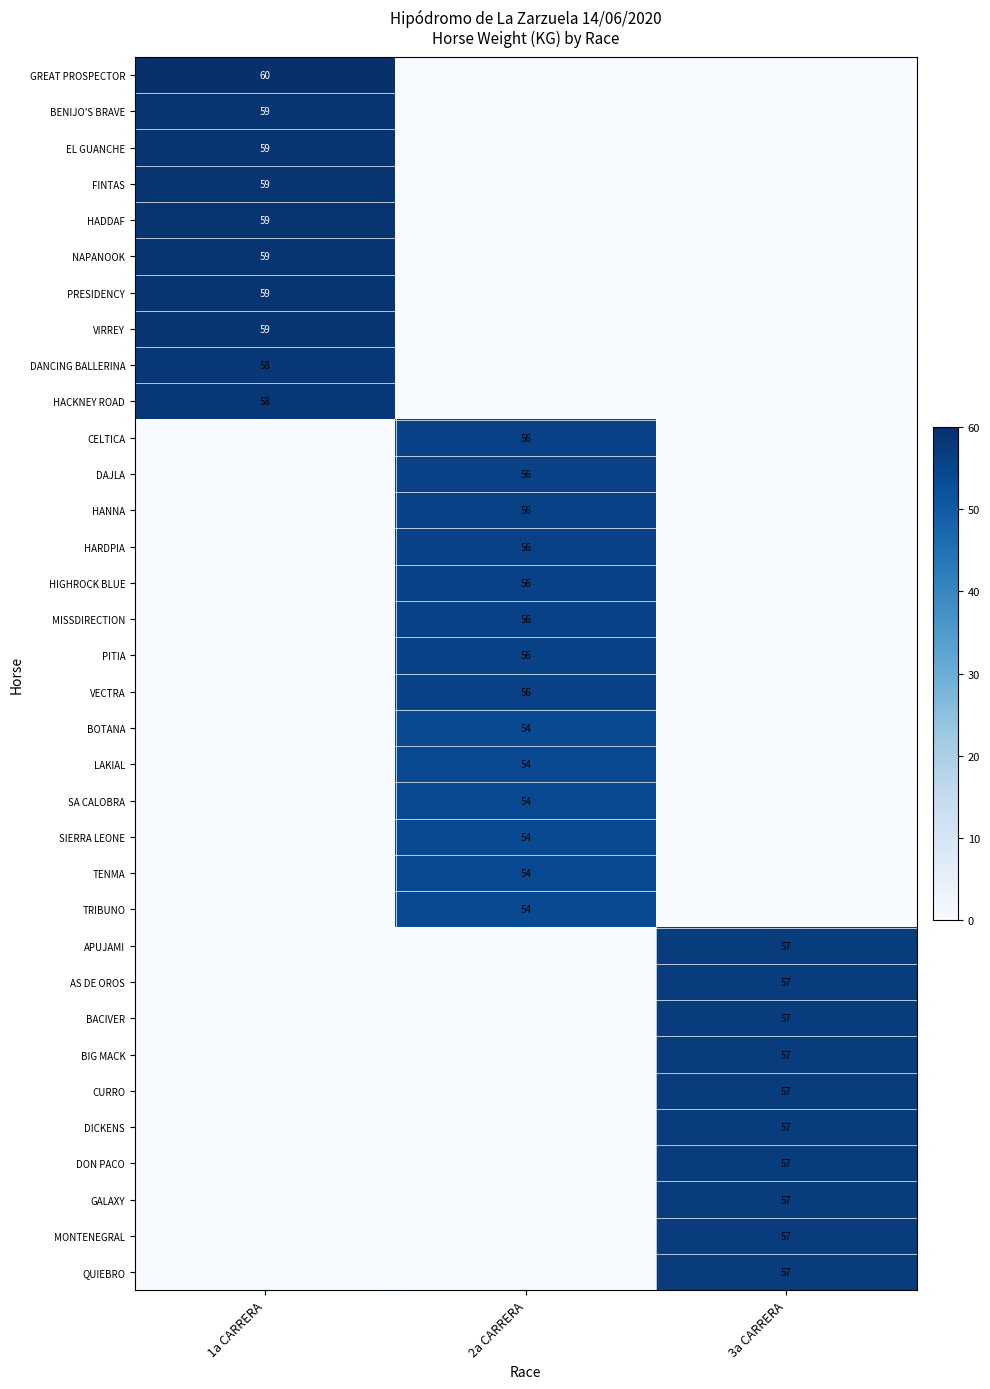

Is it true that BOTANA equals 54 at 2a CARRERA?

True